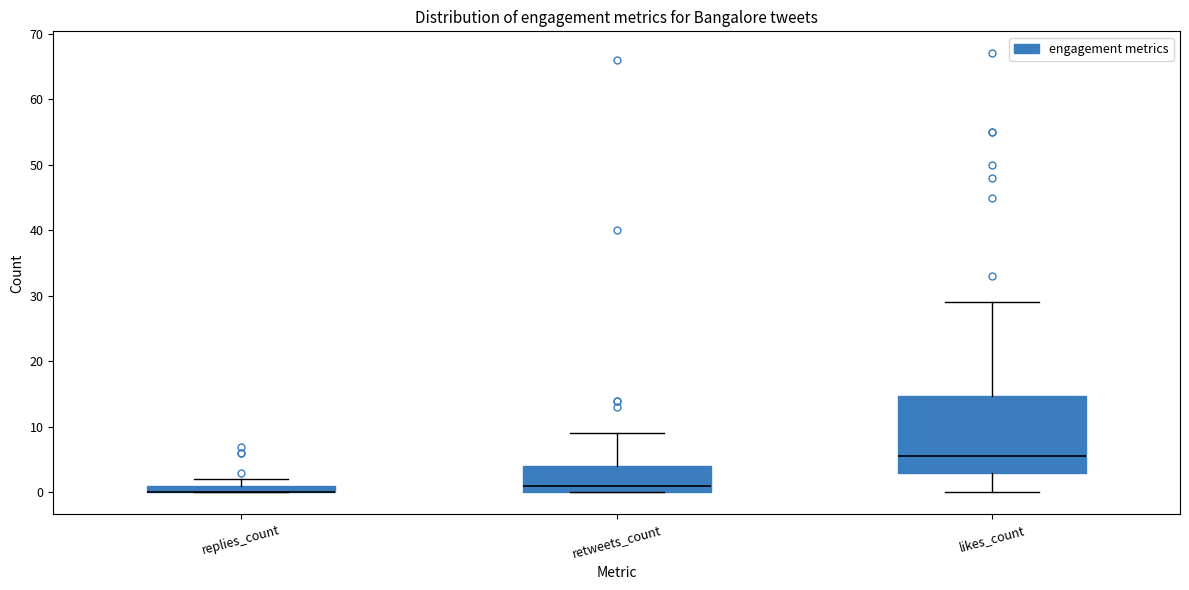

Comparing the boxes themselves (not the whiskers), which one is the tallest?

likes_count